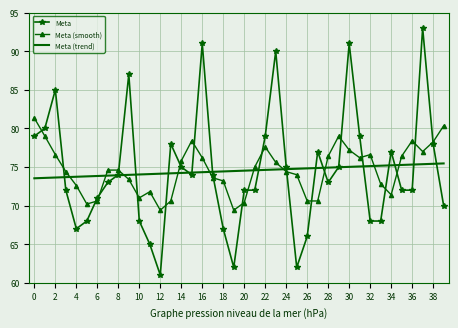

List the series in order of their peak value, highest first.

Meta, Meta (smooth), Meta (trend)